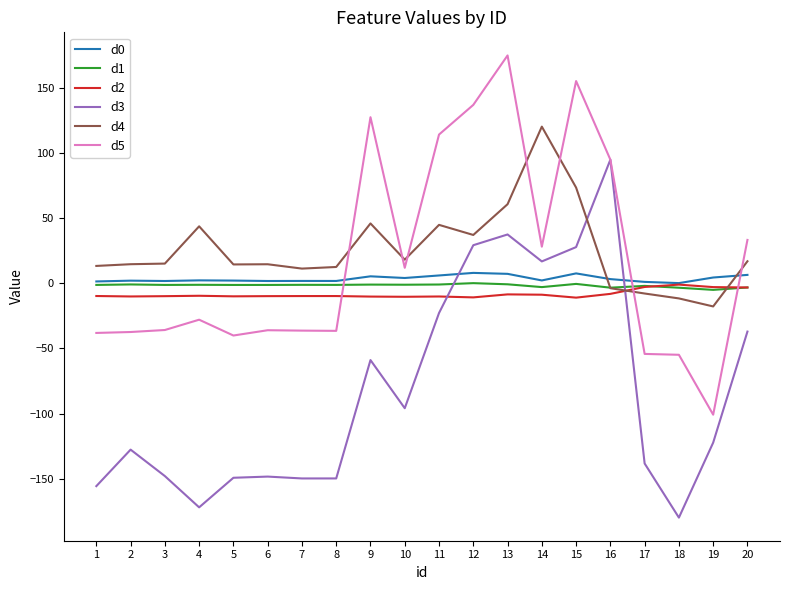

Is the value of d0 at 8 greater than the value of d4 at 8?

No